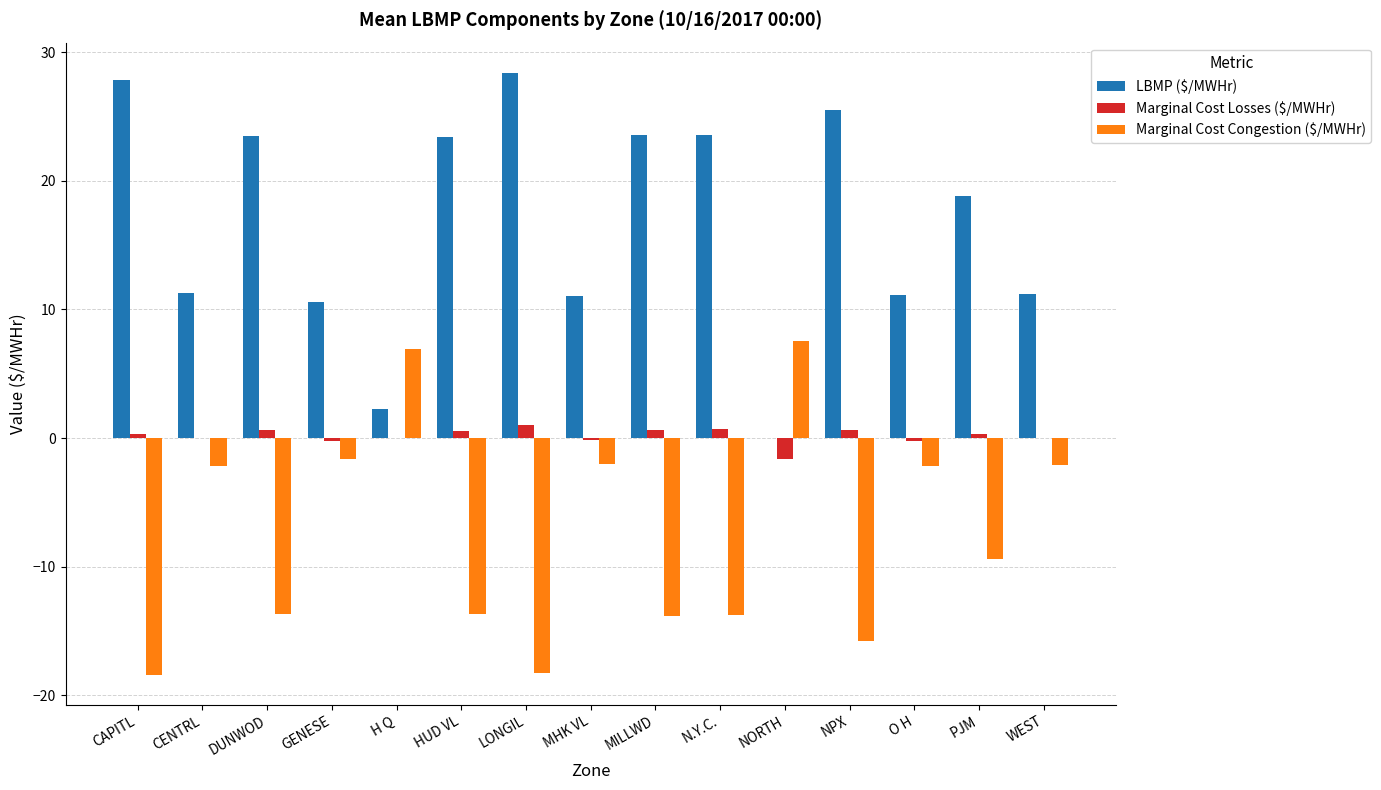

Which series has the largest total across all categories?

LBMP ($/MWHr)